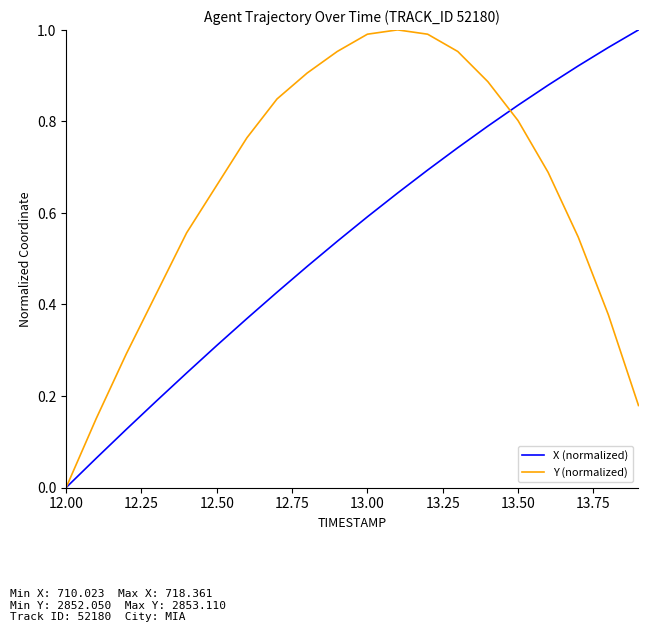

Which series ends up on top after the final intersection of Y (normalized) and X (normalized)?

X (normalized)